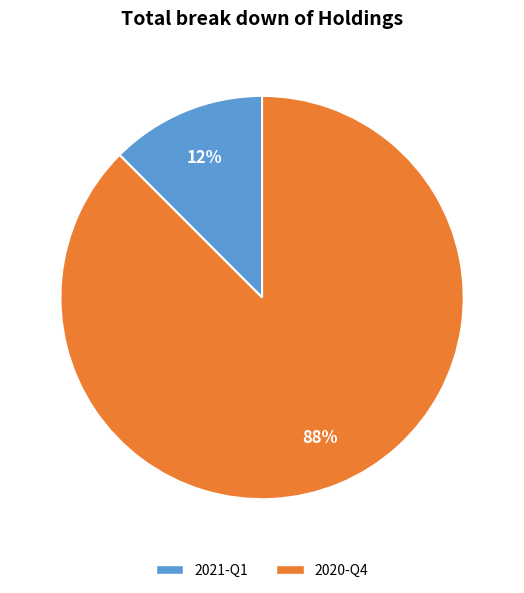

Do 2020-Q4 and 2021-Q1 together represent more than half of the pie?

Yes